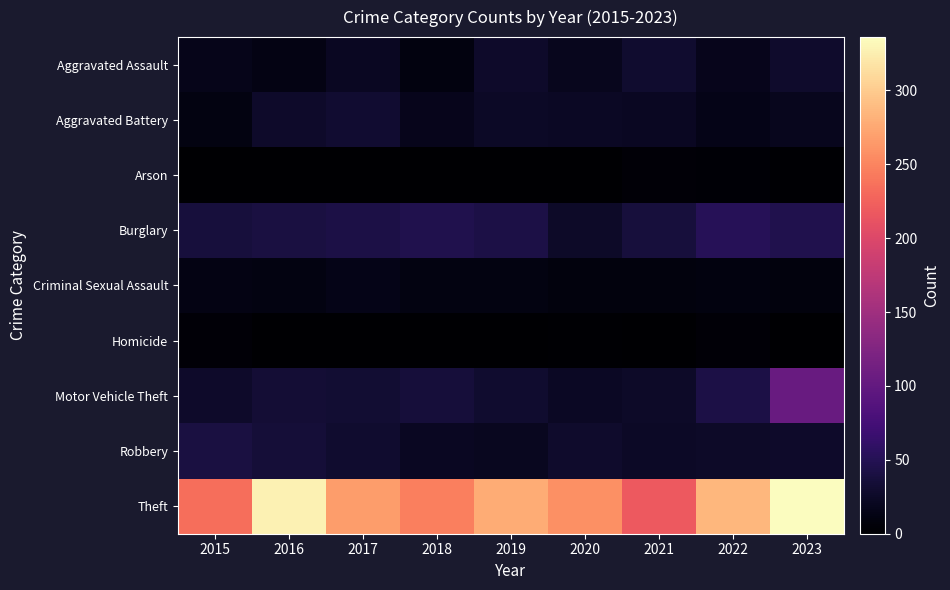

Reading left to right, what are all the values shown in this chart?

Aggravated Assault: 2015=17	2016=13	2017=22	2018=10	2019=27	2020=19	2021=29	2022=18	2023=28
Aggravated Battery: 2015=11	2016=27	2017=31	2018=18	2019=24	2020=23	2021=22	2022=15	2023=19
Arson: 2015=0	2016=0	2017=1	2018=1	2019=1	2020=1	2021=5	2022=3	2023=2
Burglary: 2015=37	2016=40	2017=42	2018=46	2019=43	2020=26	2021=37	2022=52	2023=46
Criminal Sexual Assault: 2015=13	2016=11	2017=15	2018=11	2019=11	2020=9	2021=9	2022=10	2023=9
Homicide: 2015=4	2016=0	2017=1	2018=0	2019=0	2020=2	2021=1	2022=4	2023=1
Motor Vehicle Theft: 2015=27	2016=34	2017=32	2018=36	2019=29	2020=23	2021=26	2022=42	2023=104
Robbery: 2015=40	2016=35	2017=29	2018=22	2019=20	2020=28	2021=24	2022=25	2023=27
Theft: 2015=234	2016=328	2017=267	2018=246	2019=278	2020=258	2021=218	2022=286	2023=336